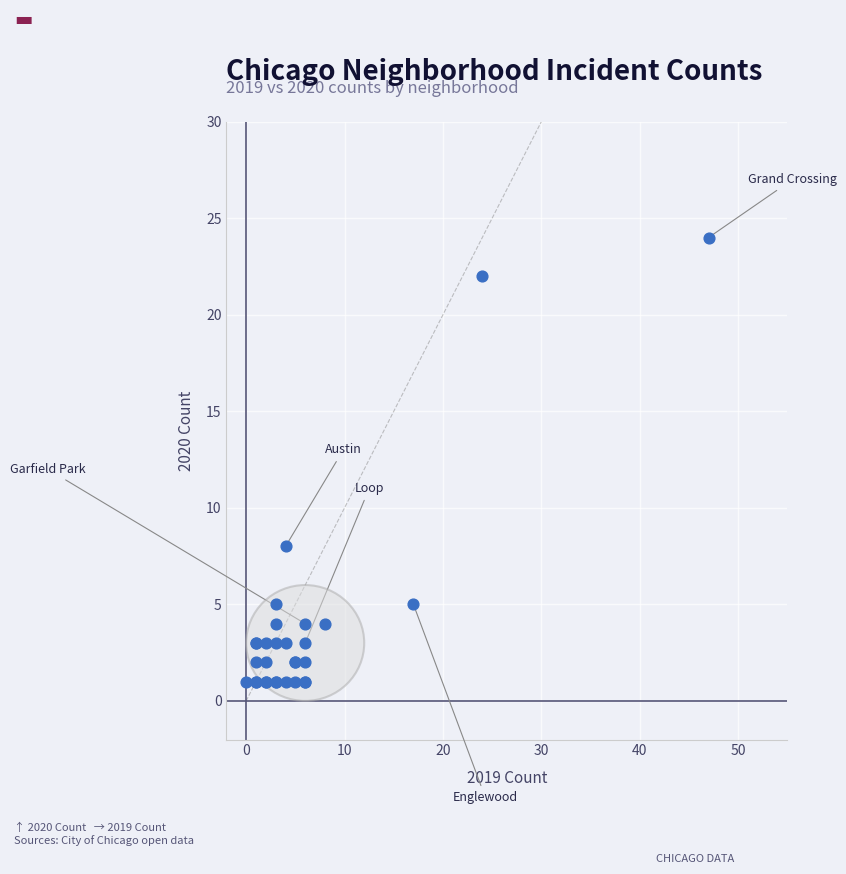

What Y value in the scatter plot is closest to 12?

8